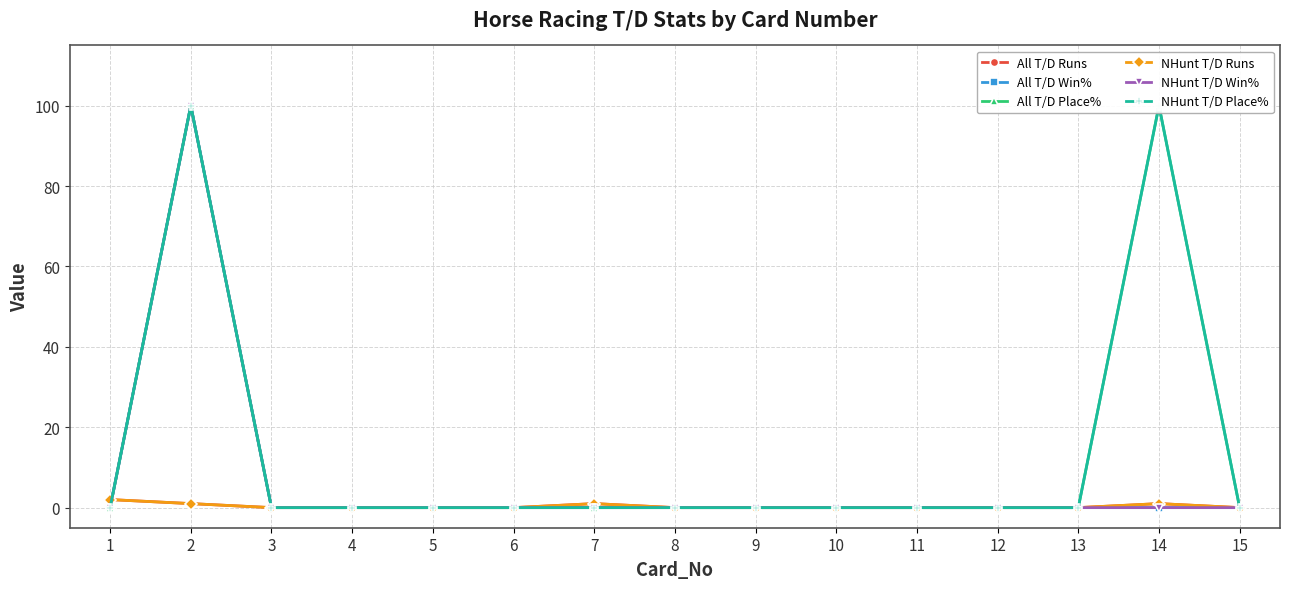

Between 5 and 9, which series saw the biggest shift?

All T/D Runs